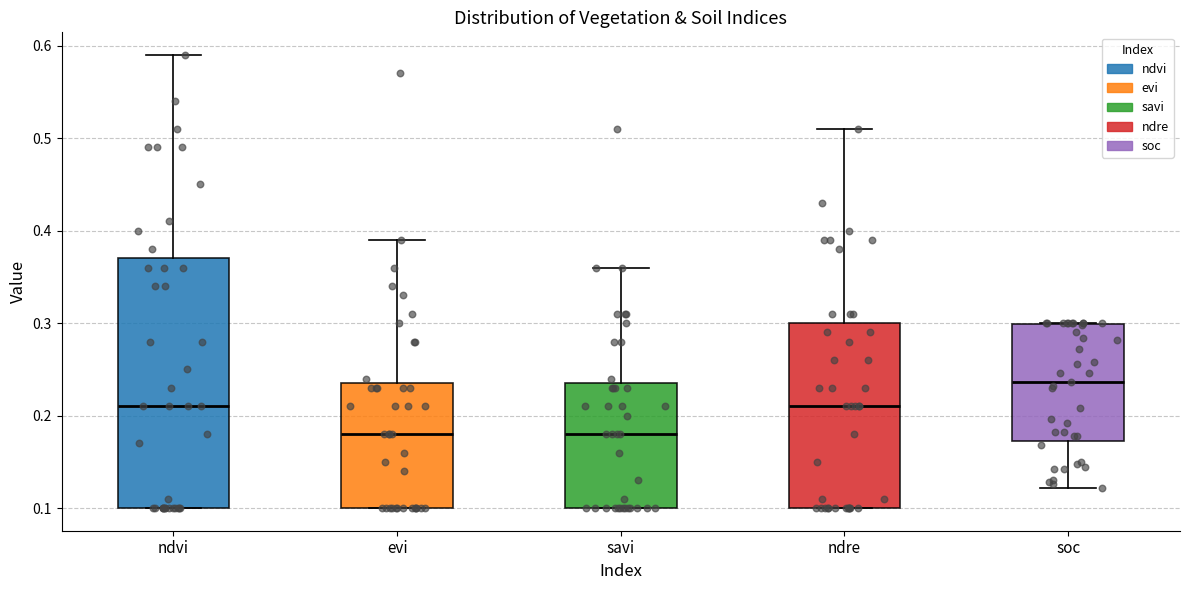

Which box is the tallest, from its lower edge to its upper edge?

ndvi